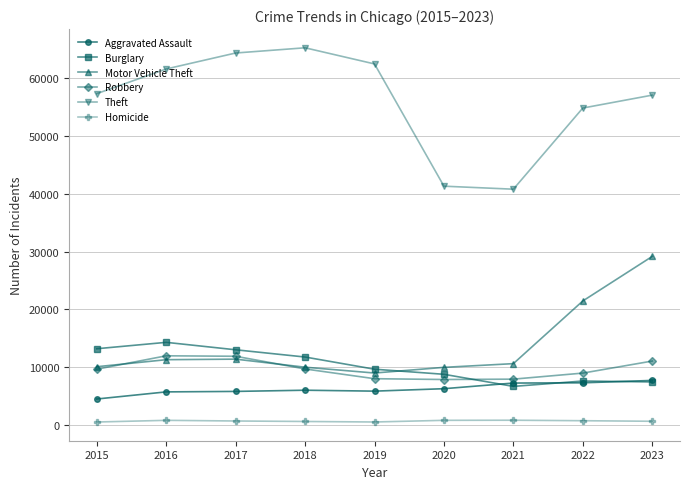

Read the Aggravated Assault value at 2018, to the nearest 100.

6000